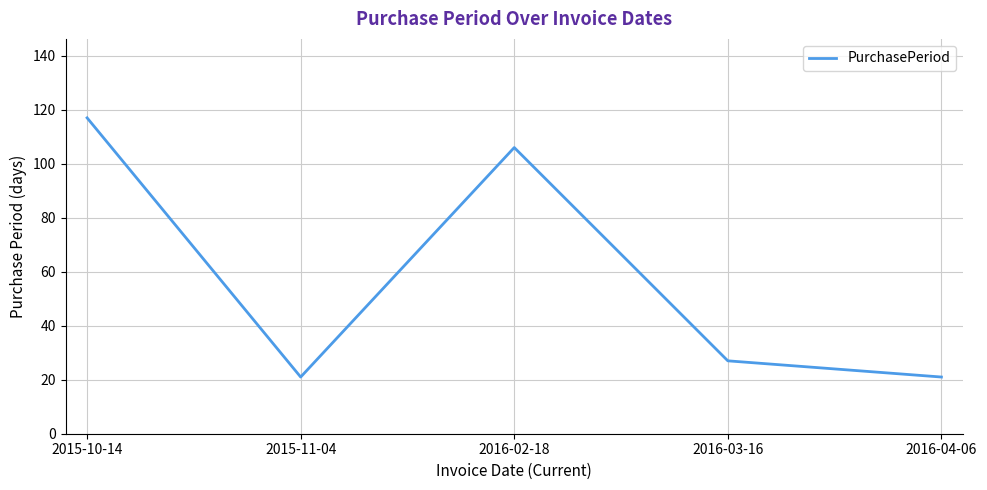

How many values are below 27?

2